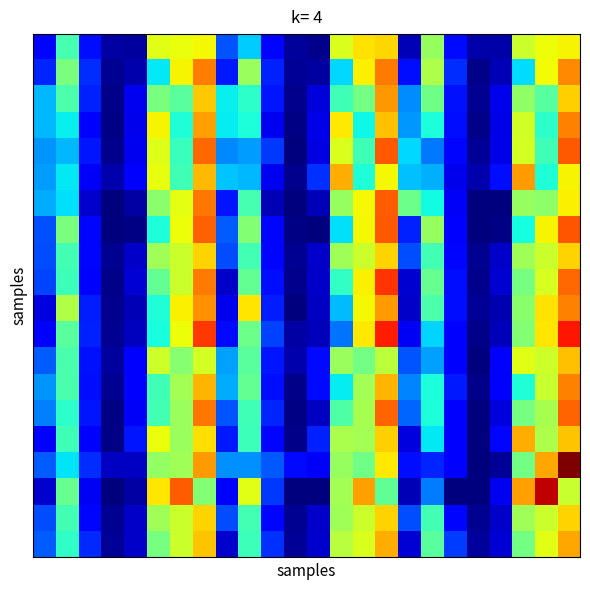

How many categories are shown in the chart?

24